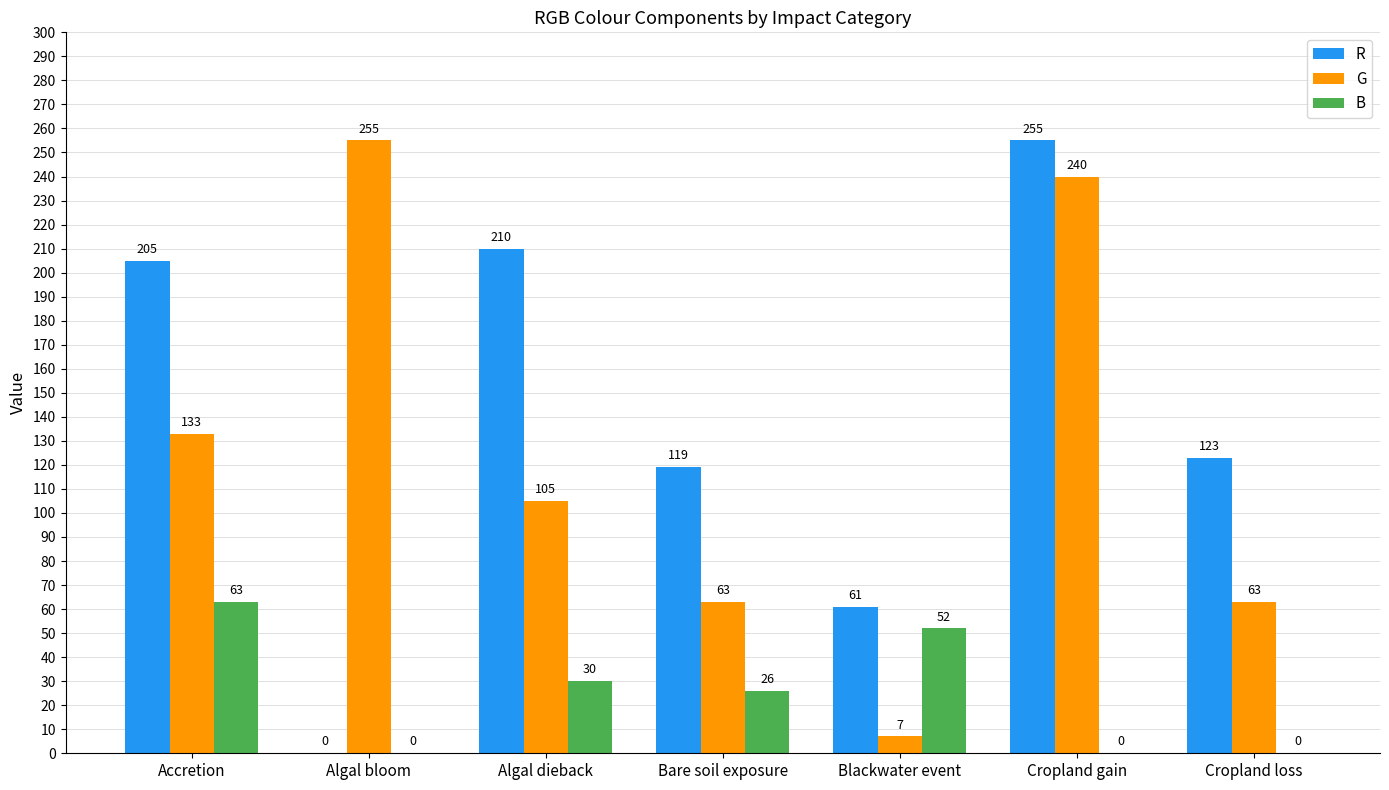

What is the sum of all G values?

866